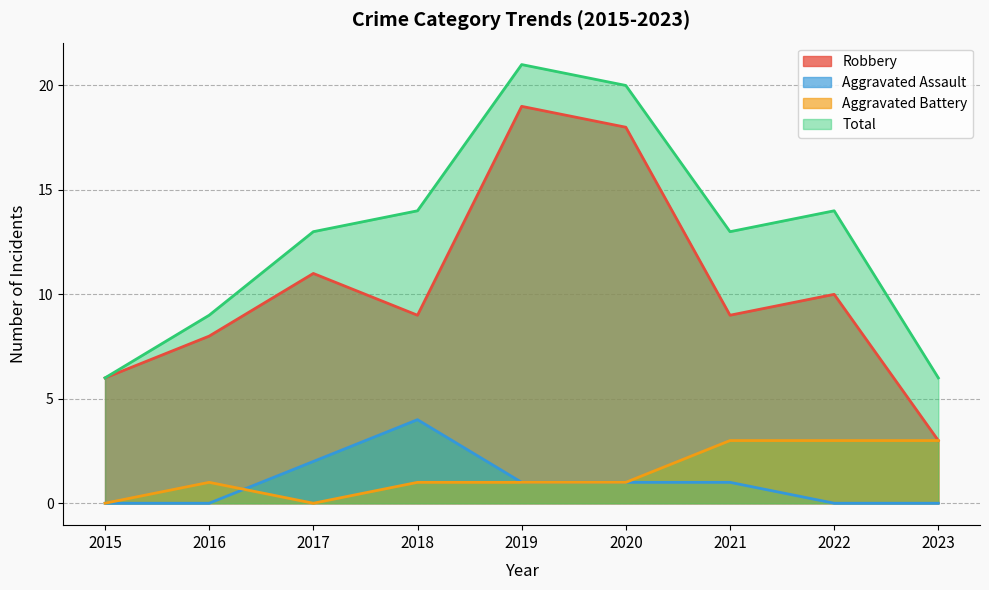

Where is Robbery nearest to the value 11?

2017